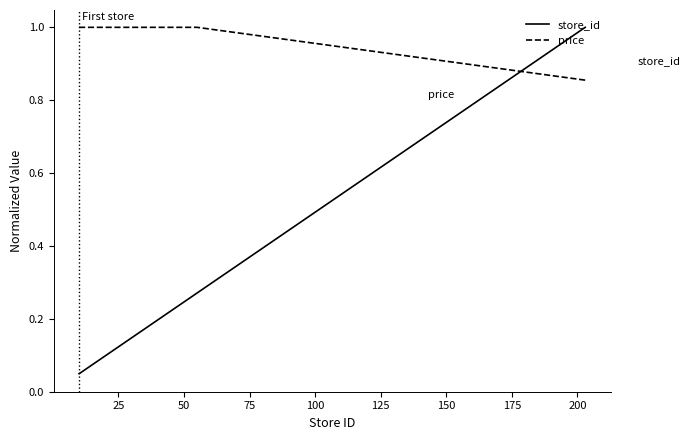

What is the greatest value displayed?

1.0